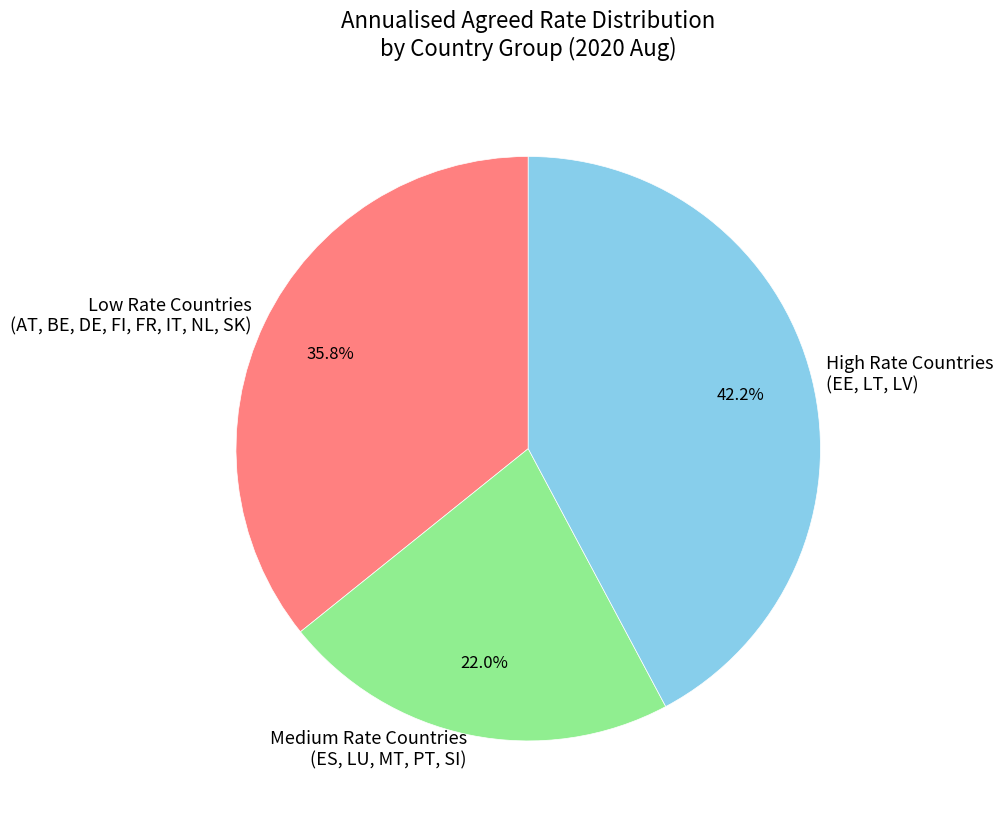

Do High Rate Countries (EE, LT, LV) and Low Rate Countries (AT, BE, DE, FI, FR, IT, NL, SK) together represent more than half of the pie?

Yes